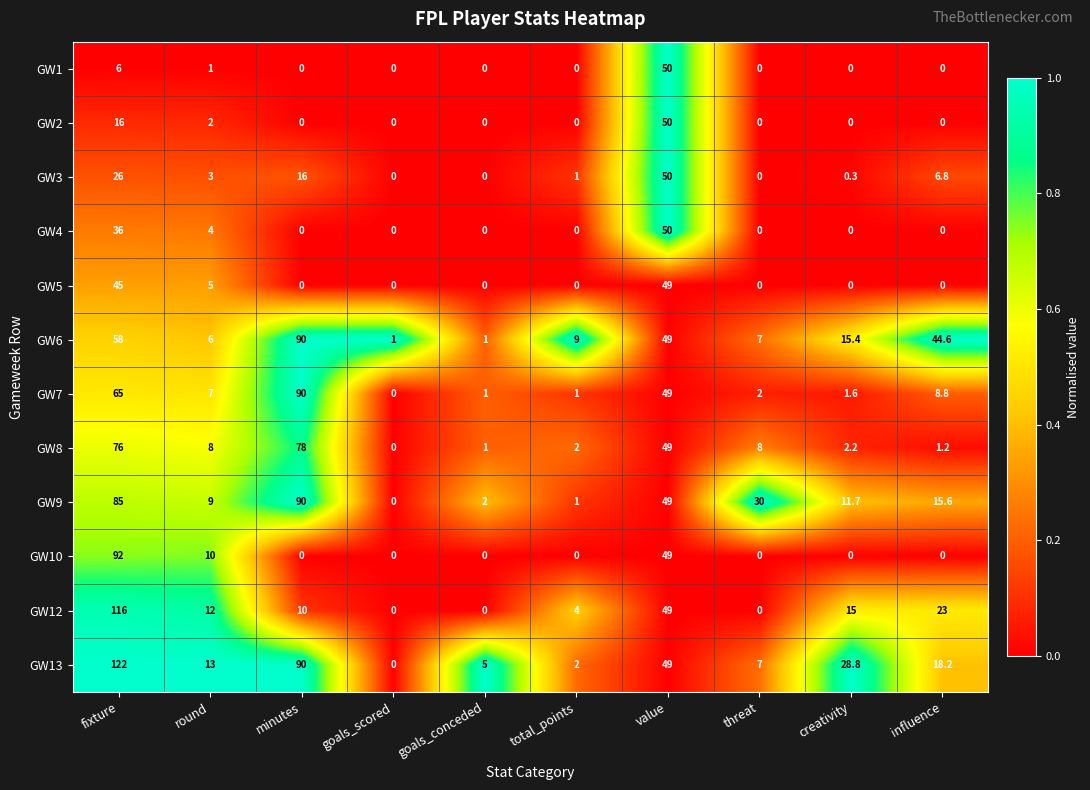

What is the difference between the GW8 values at influence and total_points?

0.8